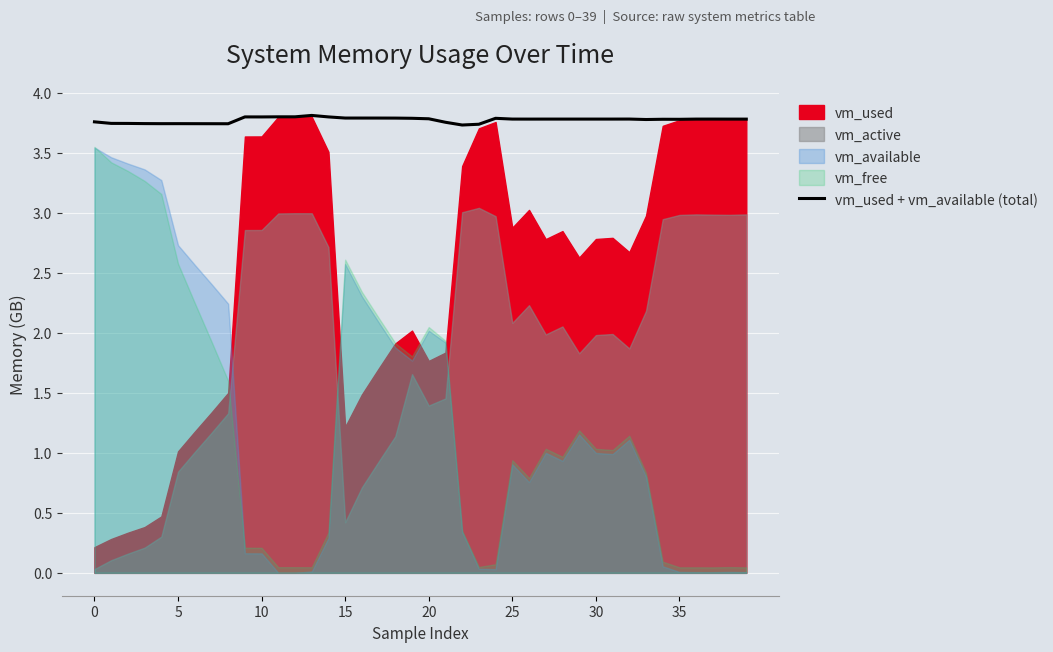

The vm_used + vm_available (total) series shows 3.8 at 10. True or false?

True